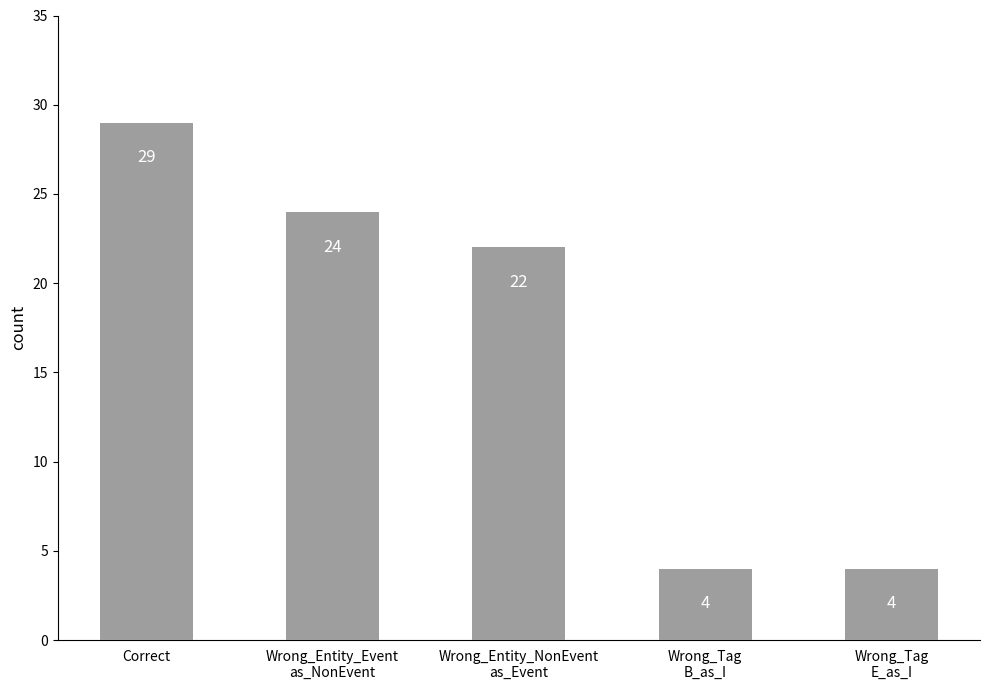

What is the value of the 4th bar from the left?

4